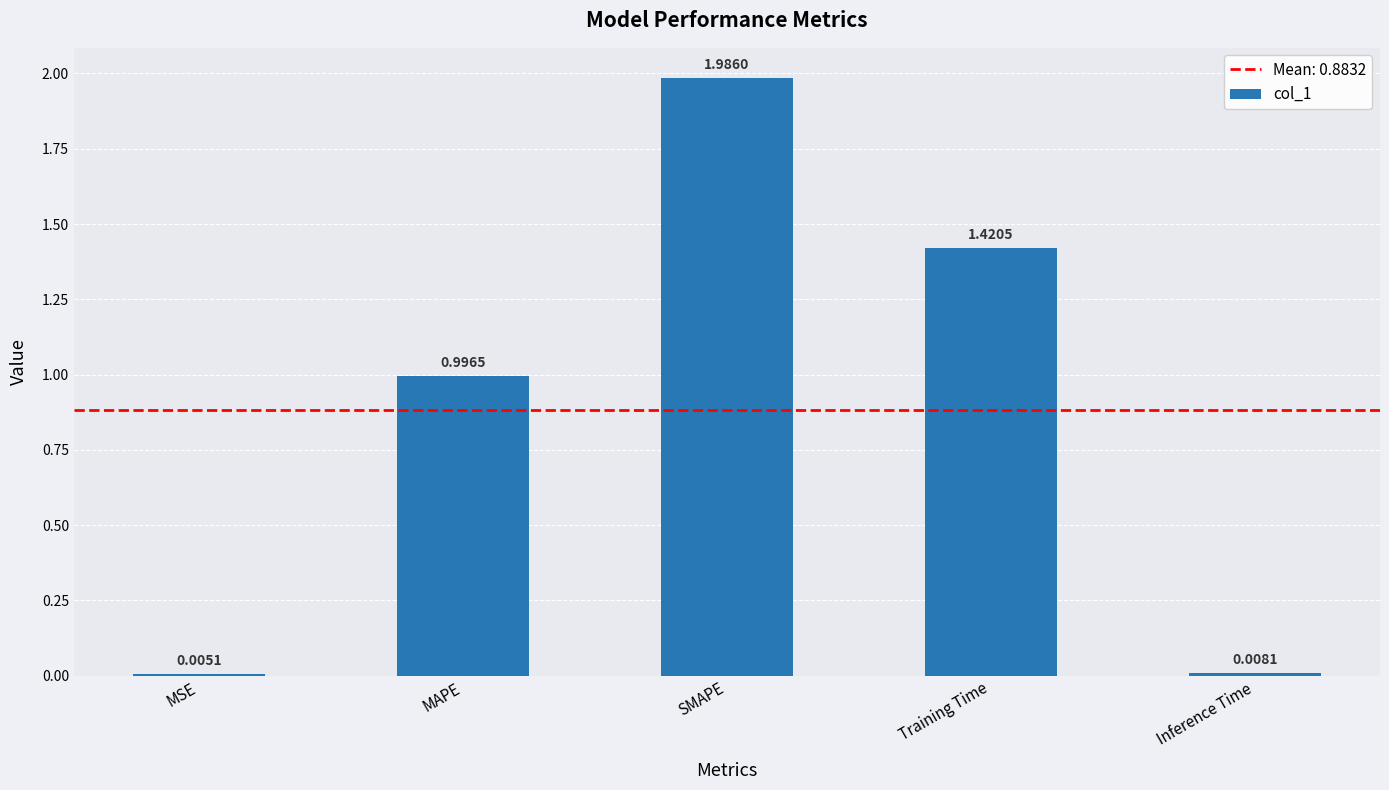

Which has a higher value, MSE or Training Time?

Training Time